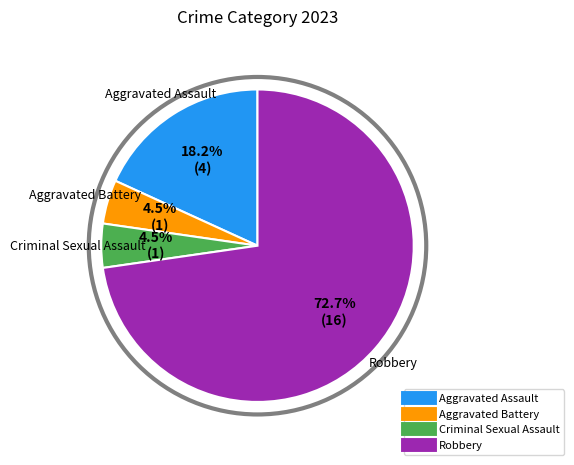

Is it true that Aggravated Assault is 28% of the pie?

False